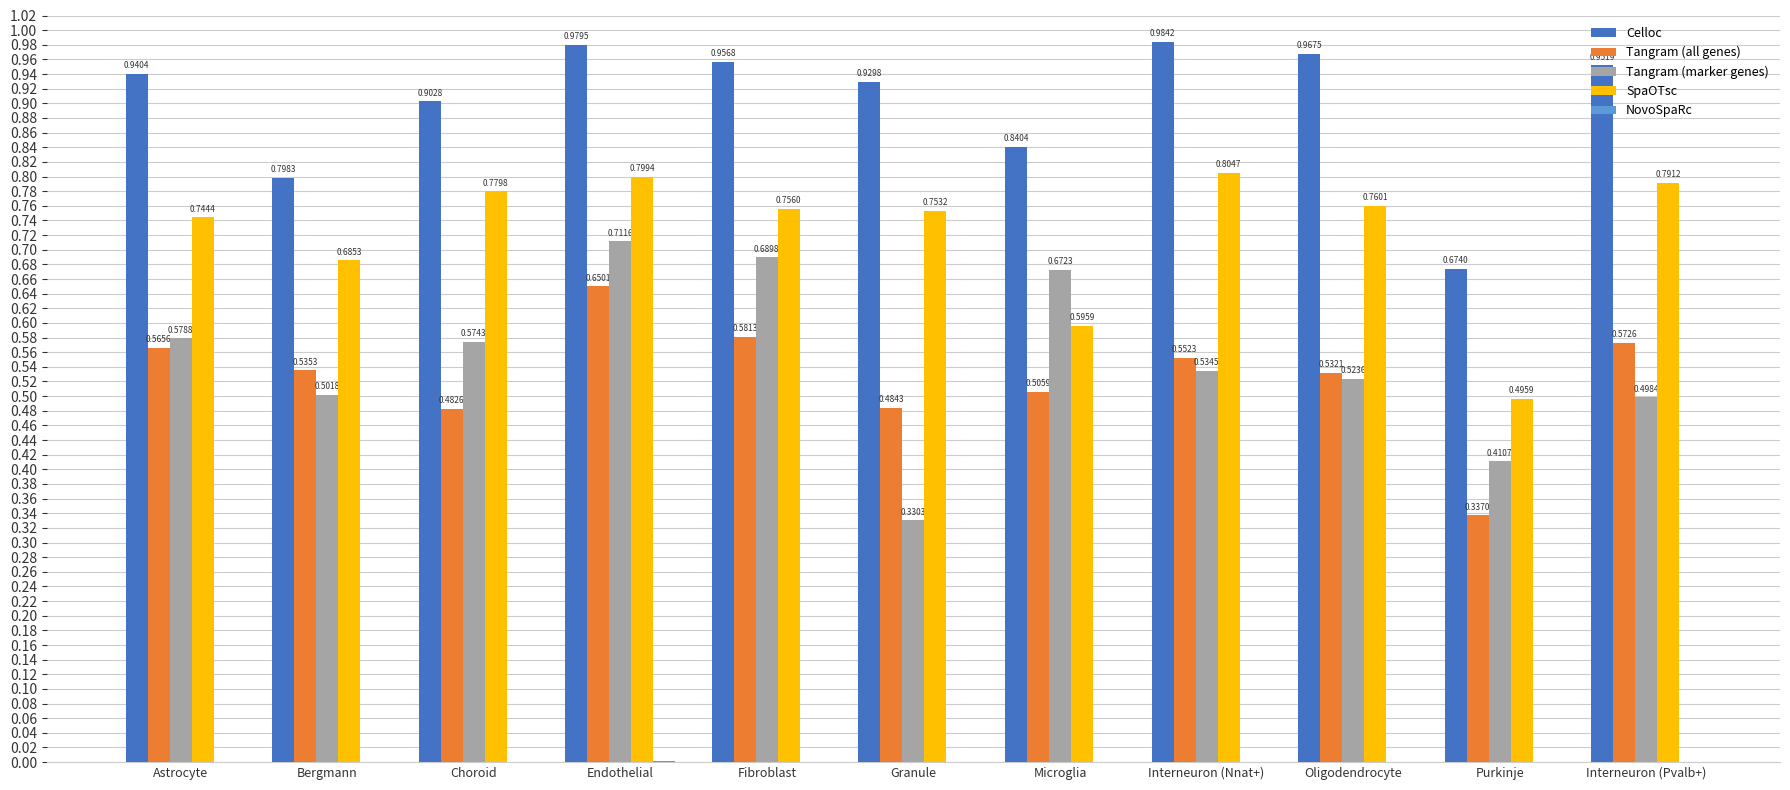

What is the sum of the SpaOTsc values at Endothelial and Granule?

1.6